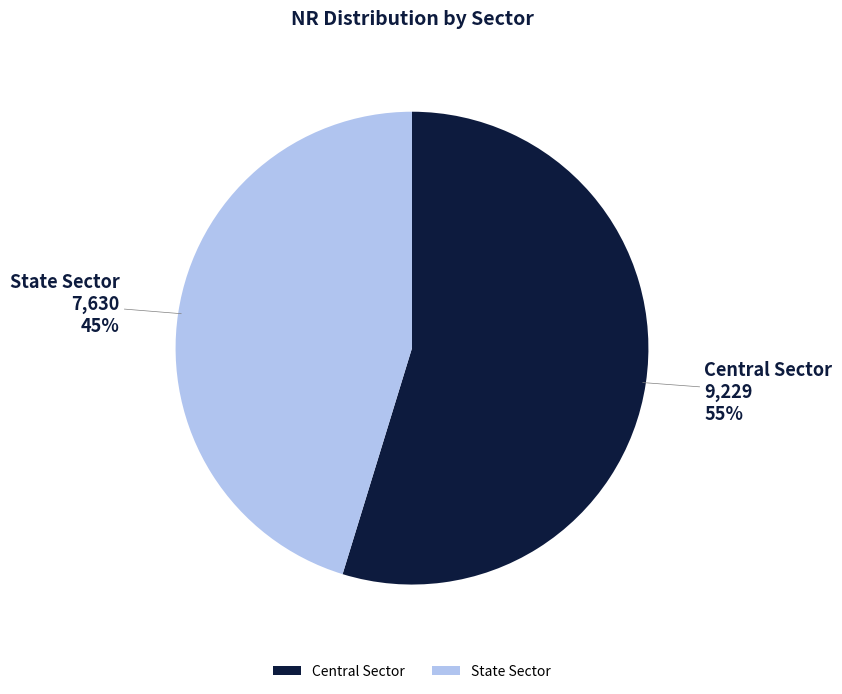

To the nearest percent, what portion does Central Sector represent?

55%